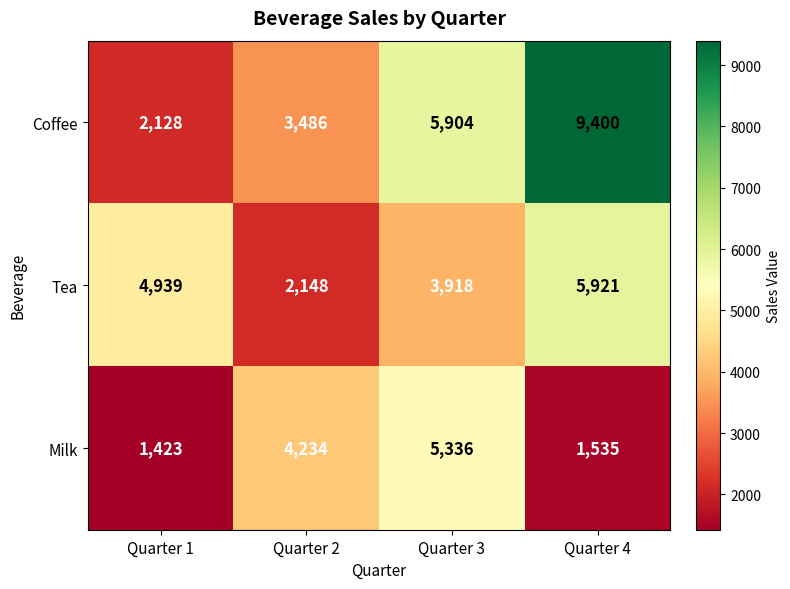

At how many categories does at least one series exceed 3768?

4